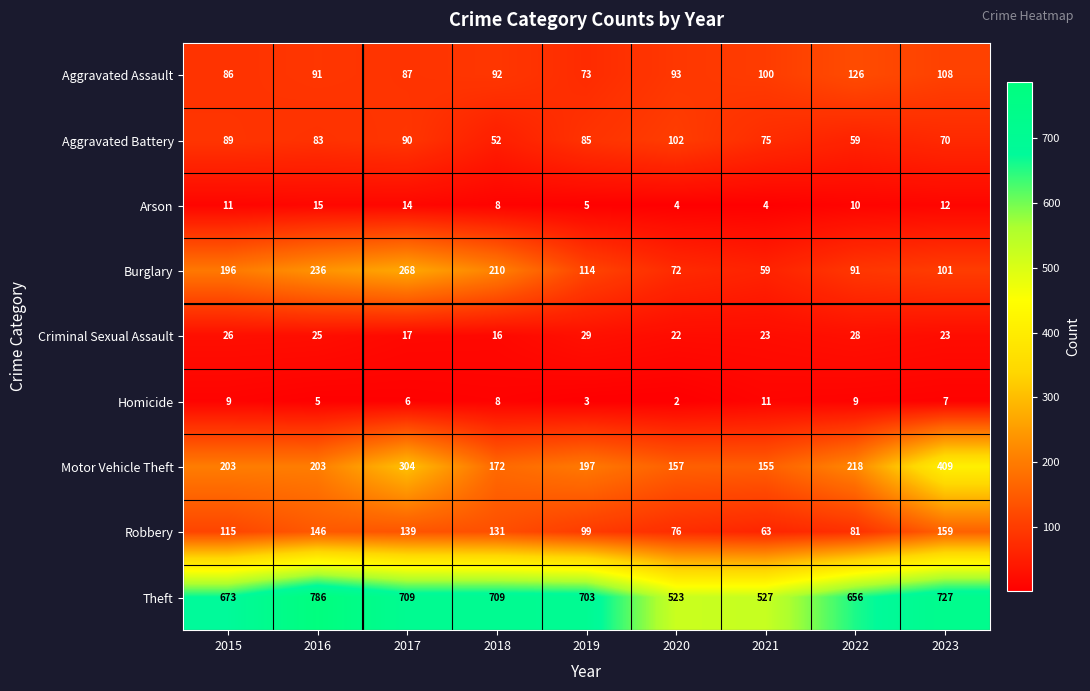

Between 2021 and 2023, which series saw the biggest shift?

Motor Vehicle Theft